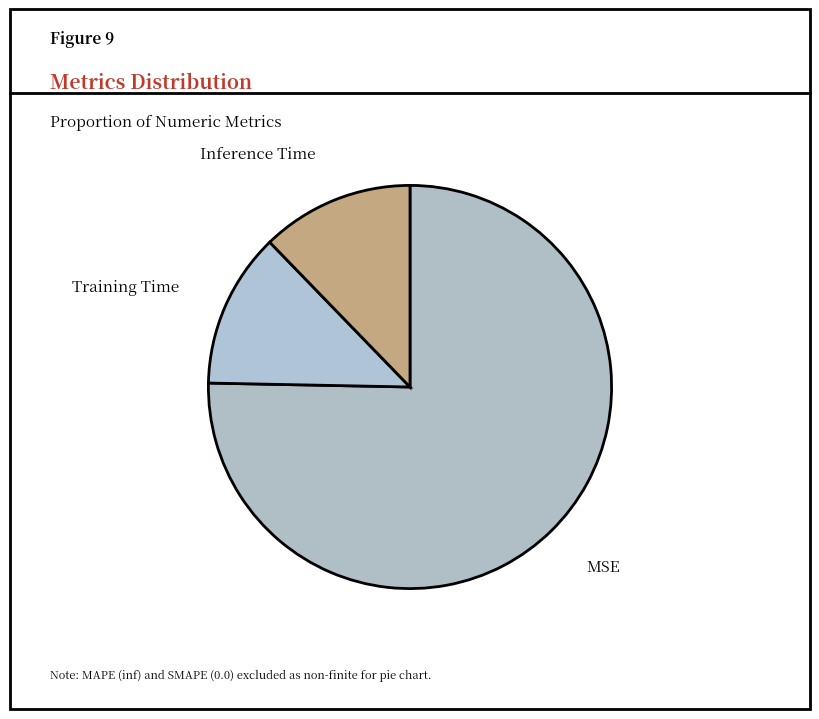

Which category has the biggest portion of the pie?

MSE